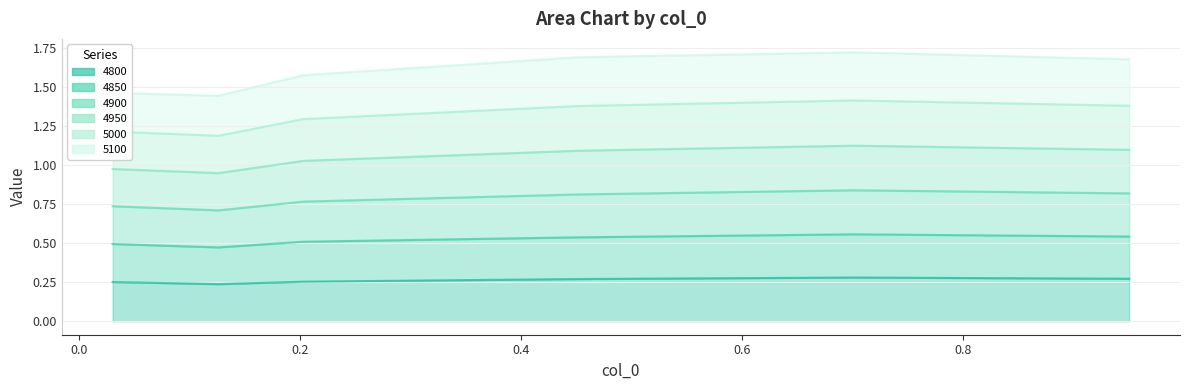

Rank the categories by 4800 value from lowest to highest.

0.126027397260274, 0.03013698630136986, 0.2027397260273973, 0.4520547945205479, 0.9506849315068493, 0.7013698630136986